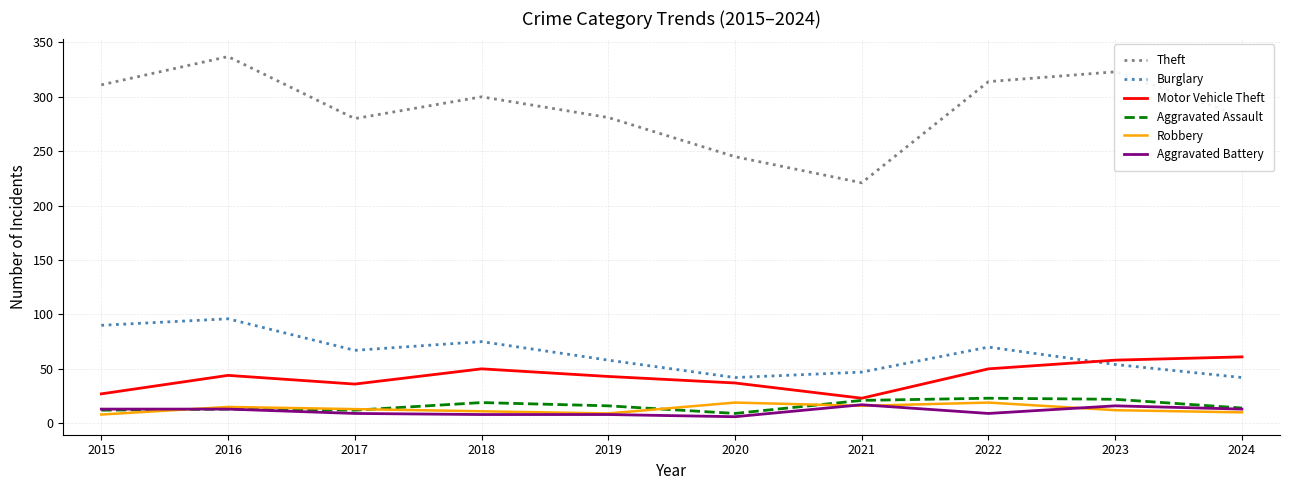

What is the difference between the maximum and minimum values in the Motor Vehicle Theft series?

38